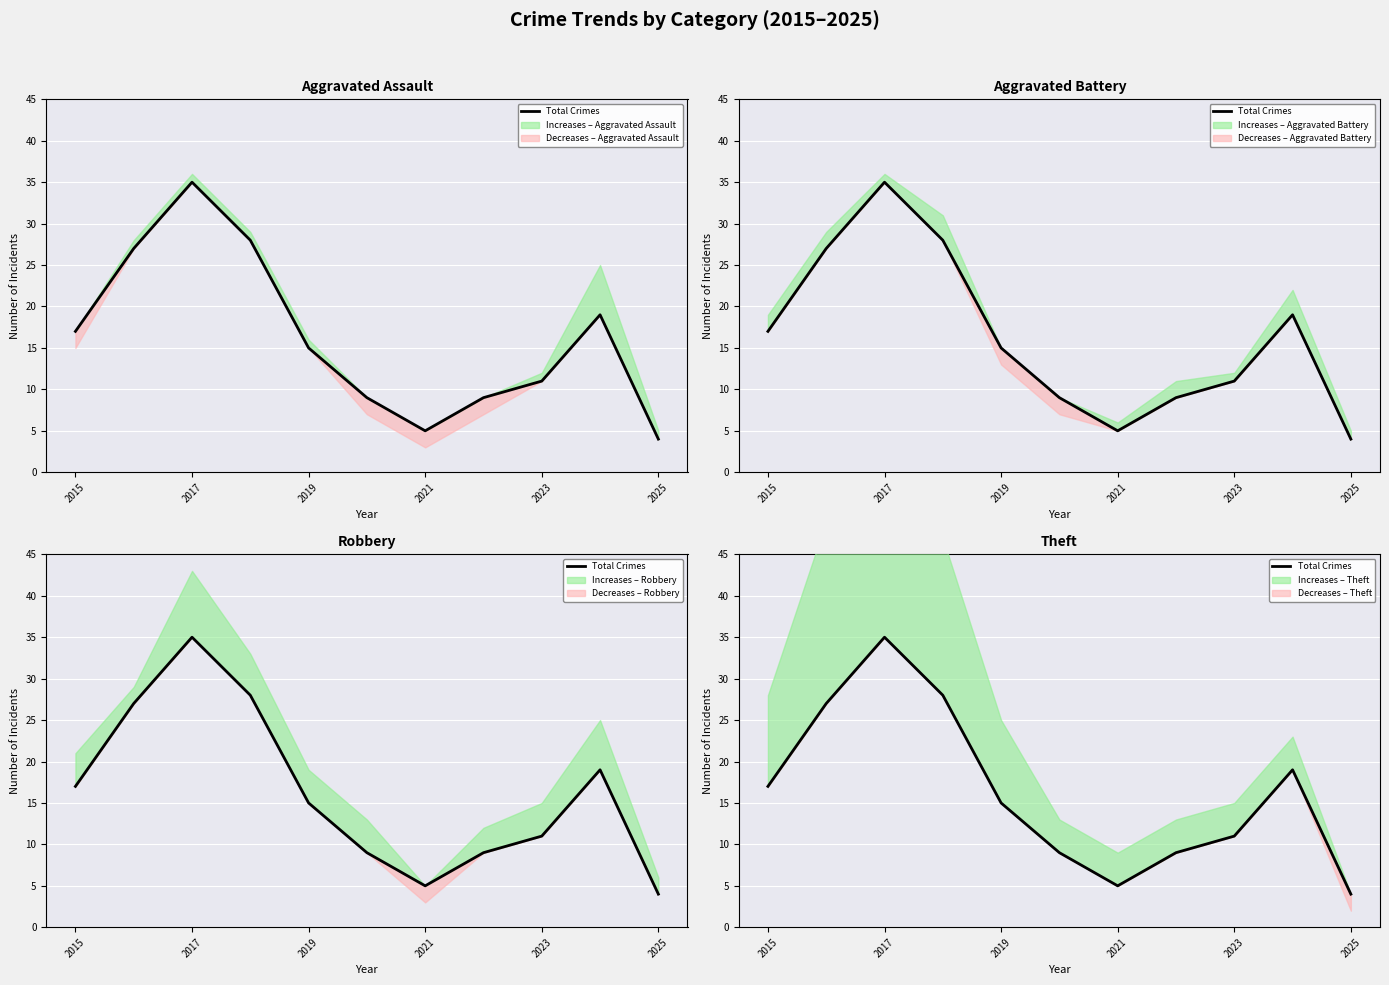

Reading left to right, transcribe all the data shown in this chart.

17	27	35	28	15	9	5	9	11	19	4